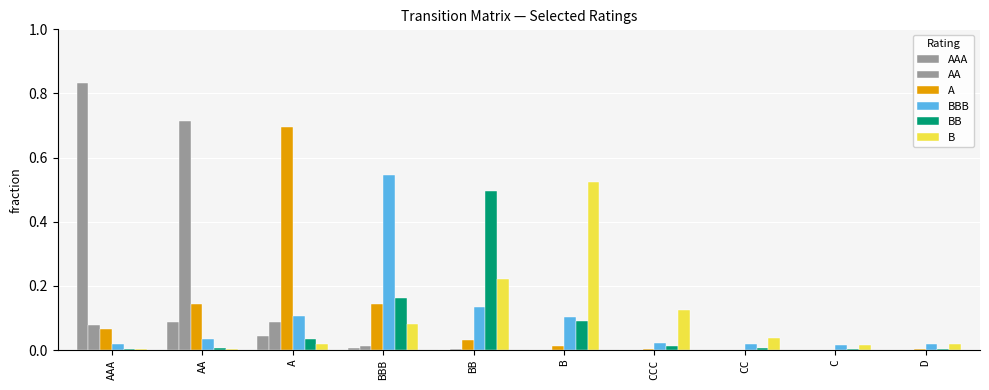

What position from the right is BB?

6